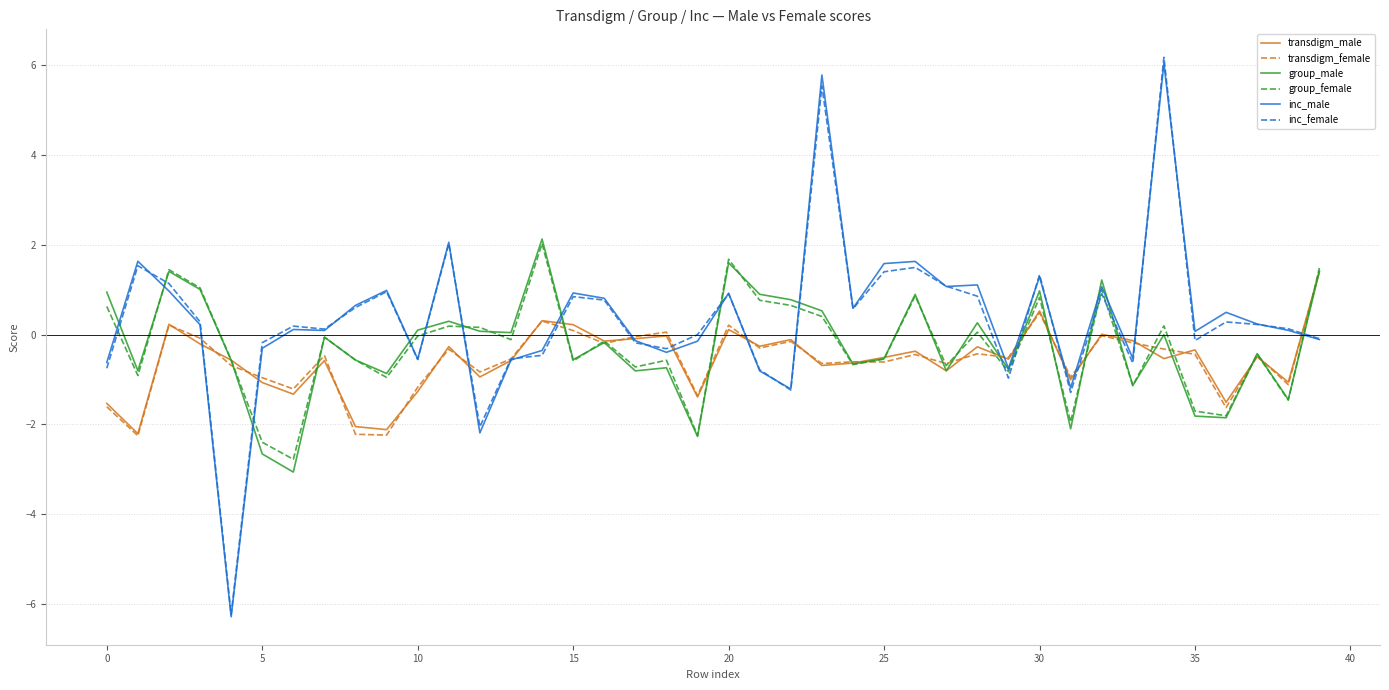

What is the smallest value displayed?

-6.3